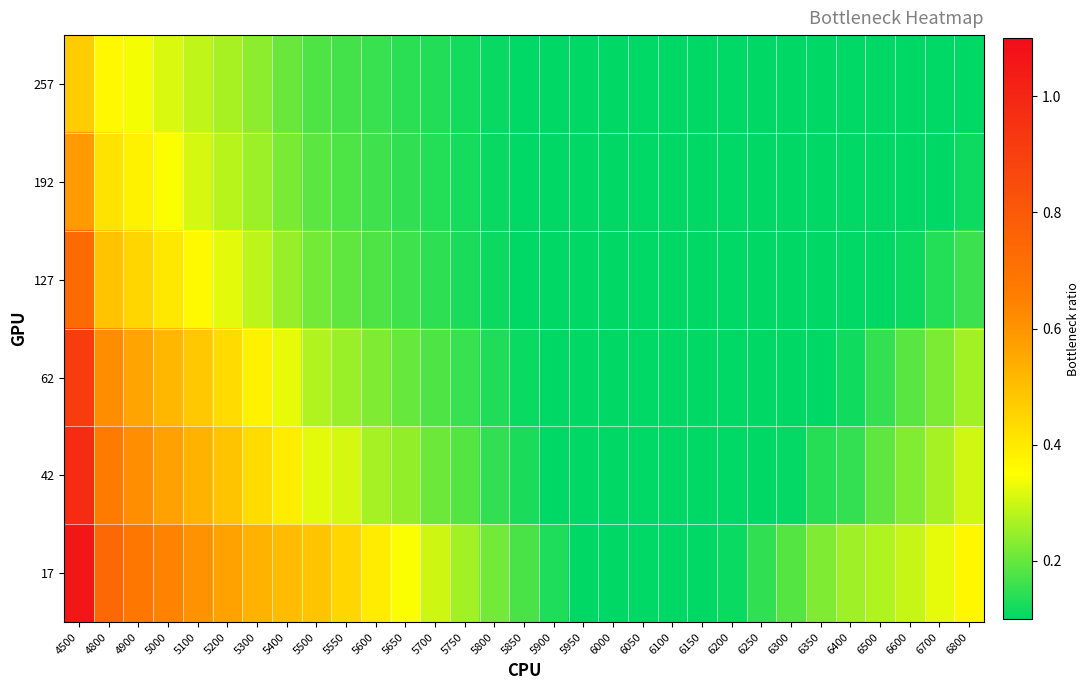

Which category has the highest value across all series?

4500